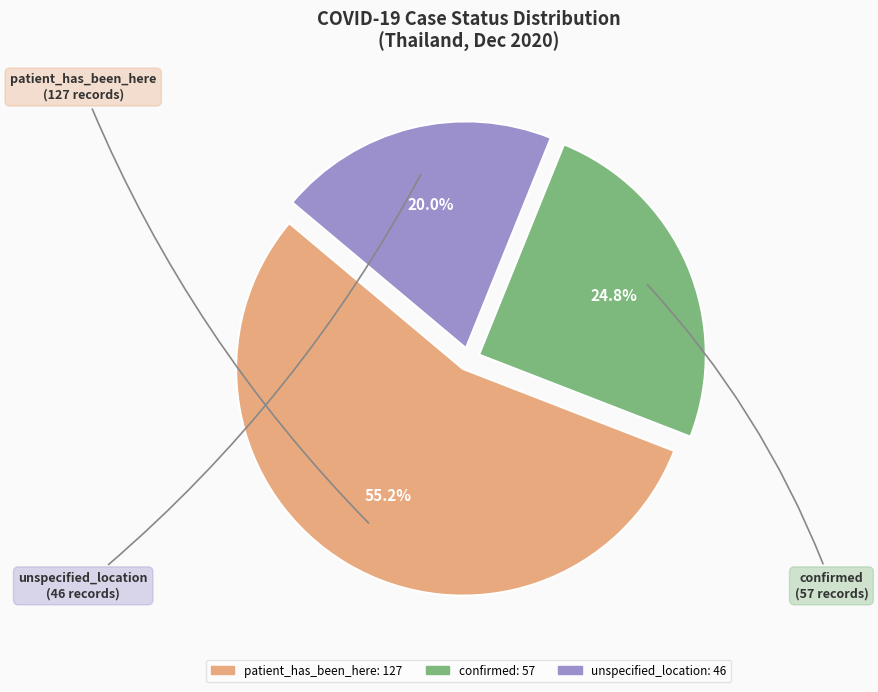

To the nearest percent, what is the difference between the largest and smallest slice percentages?

35%